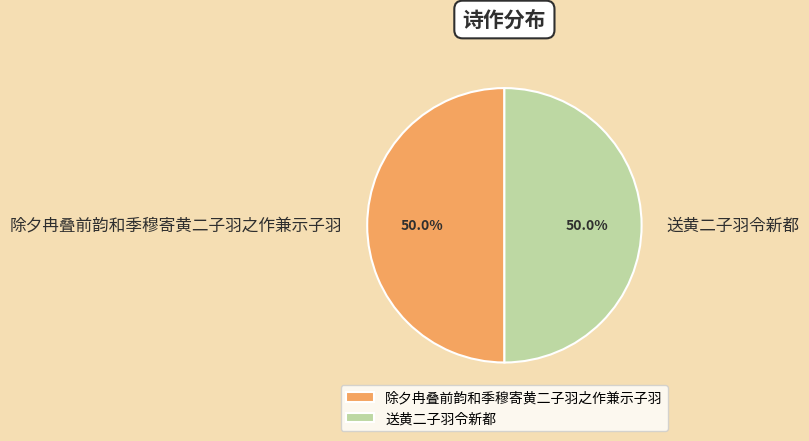

Count the number of slices in the pie.

2